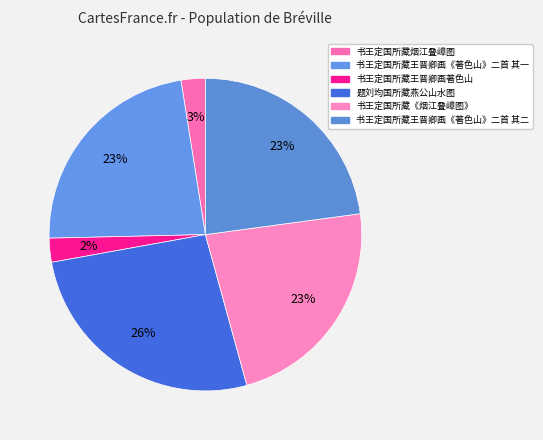

Does 书王定国所藏王晋卿画《著色山》二首 其一 represent more than half of the total?

No